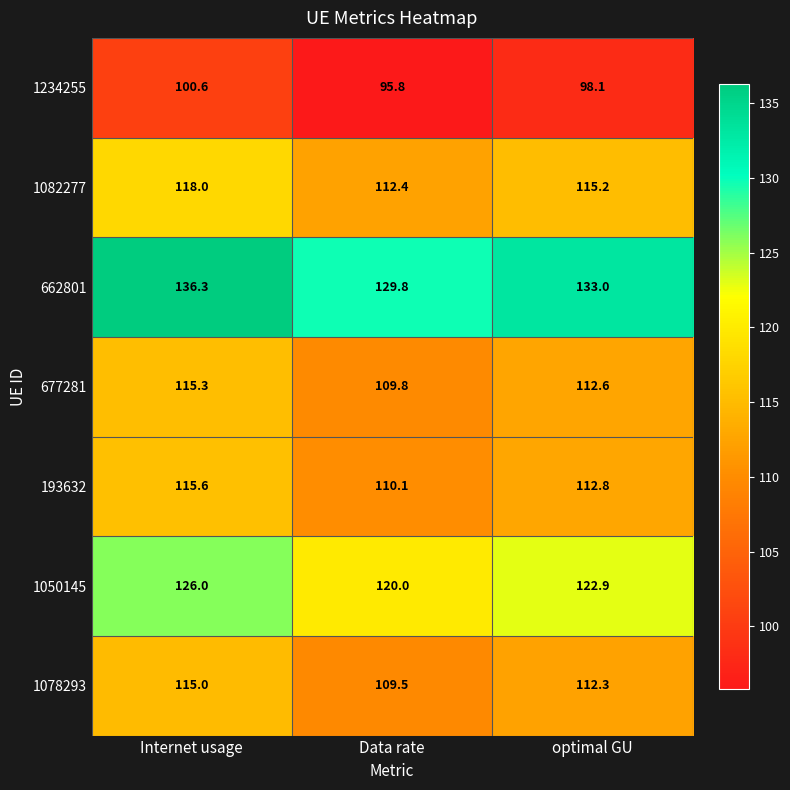

Is the value of 1050145 at Internet usage greater than the value of 193632 at Data rate?

Yes